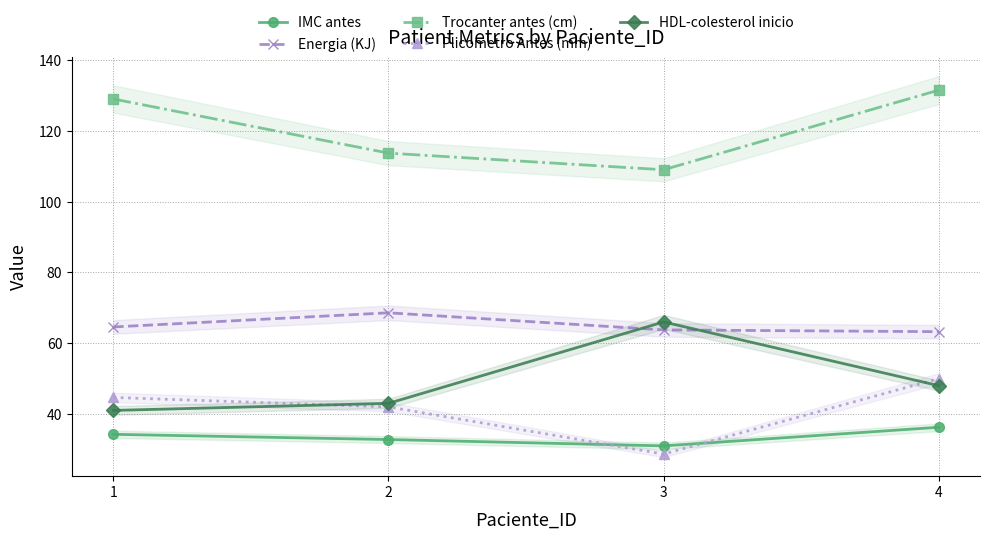

What is the spread (max minus min) of values at 2?

80.9